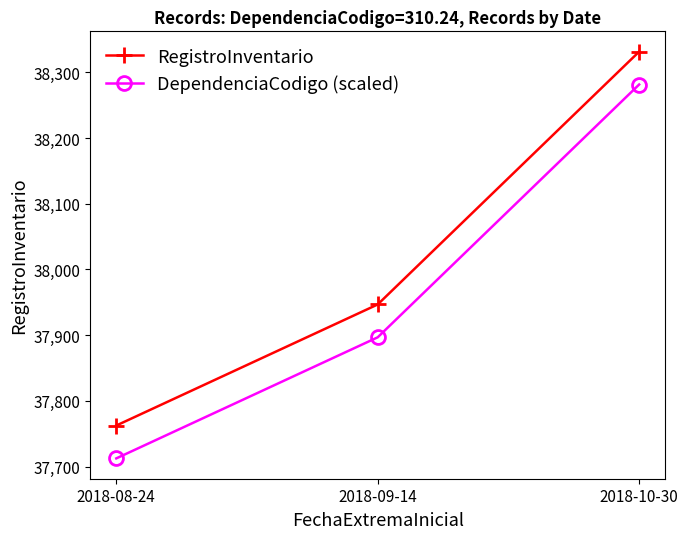

What is the maximum value for RegistroInventario?

38331.5